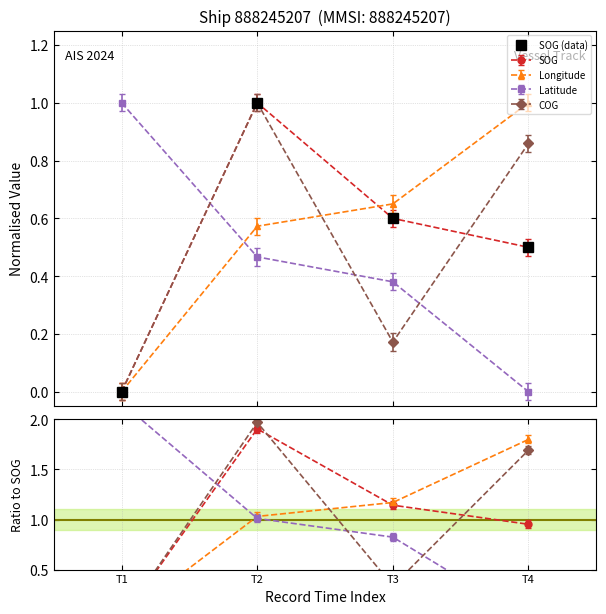

What is the greatest value displayed?

1.0